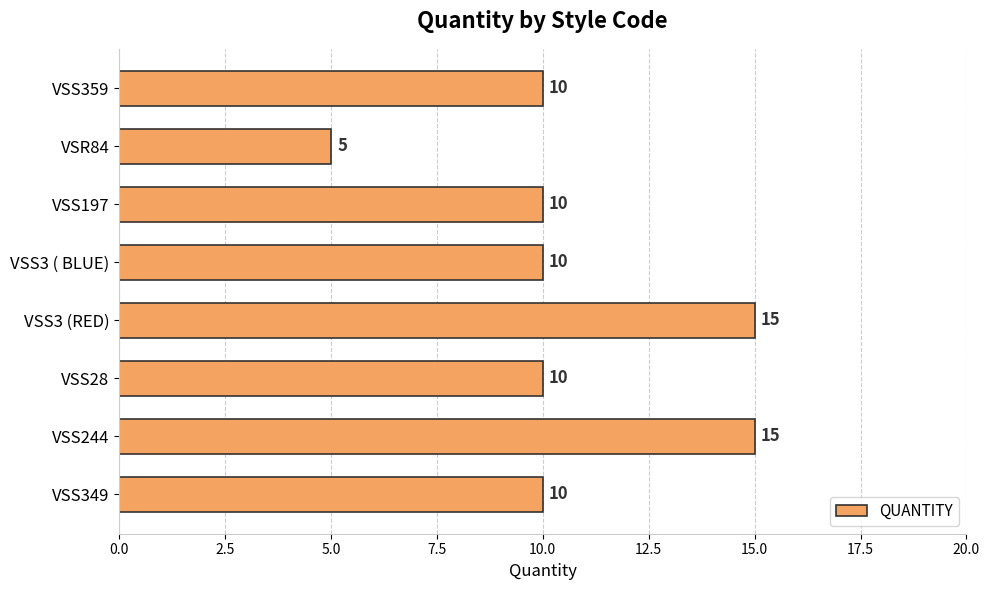

Reading bottom to top, what are all the values shown in this chart?

10	15	10	15	10	10	5	10